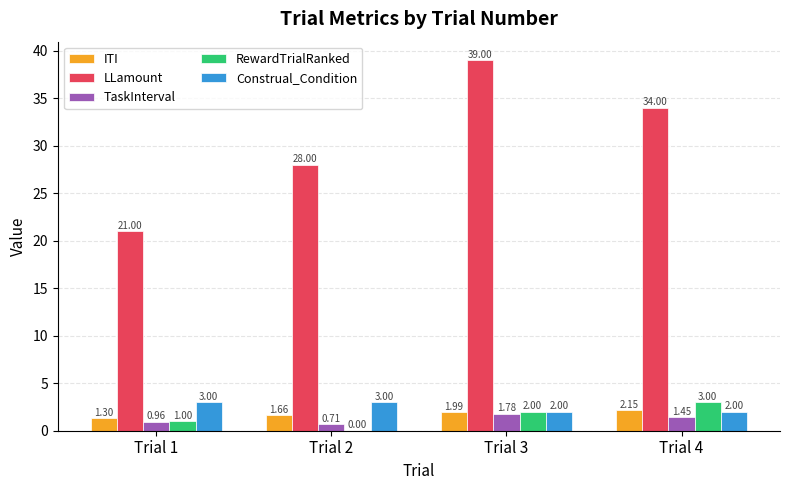

What is the total value across all series at Trial 4?

42.6